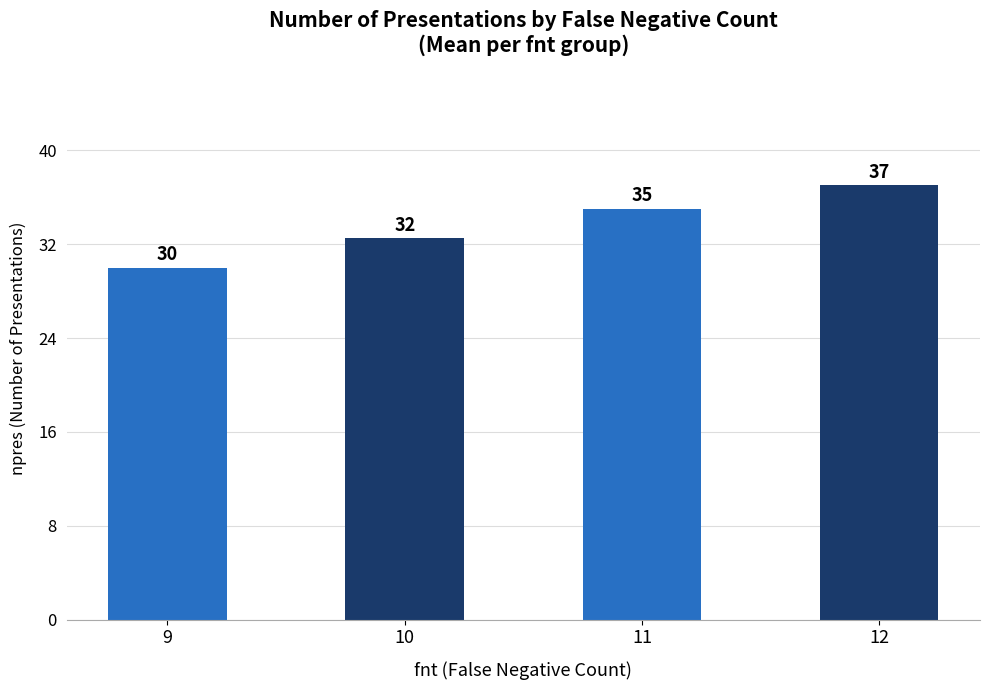

At which label is the value closest to 33?

10